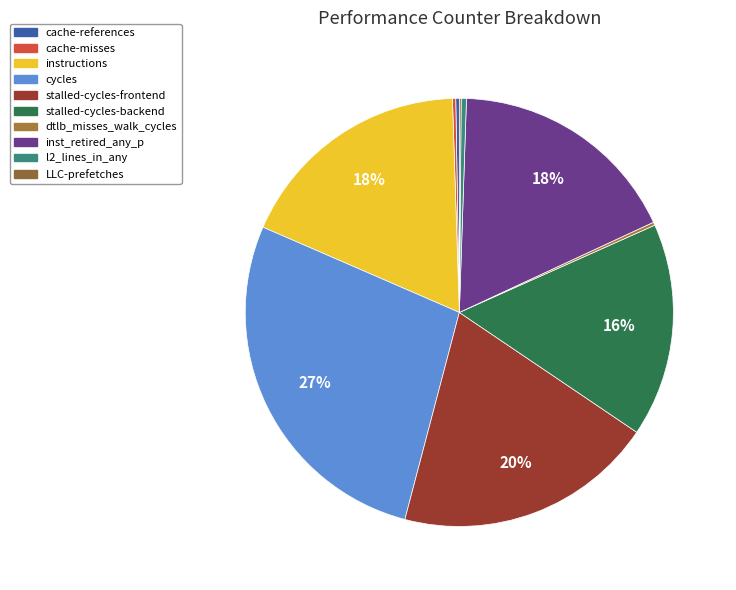

Which has a higher value, cycles or cache-misses?

cycles